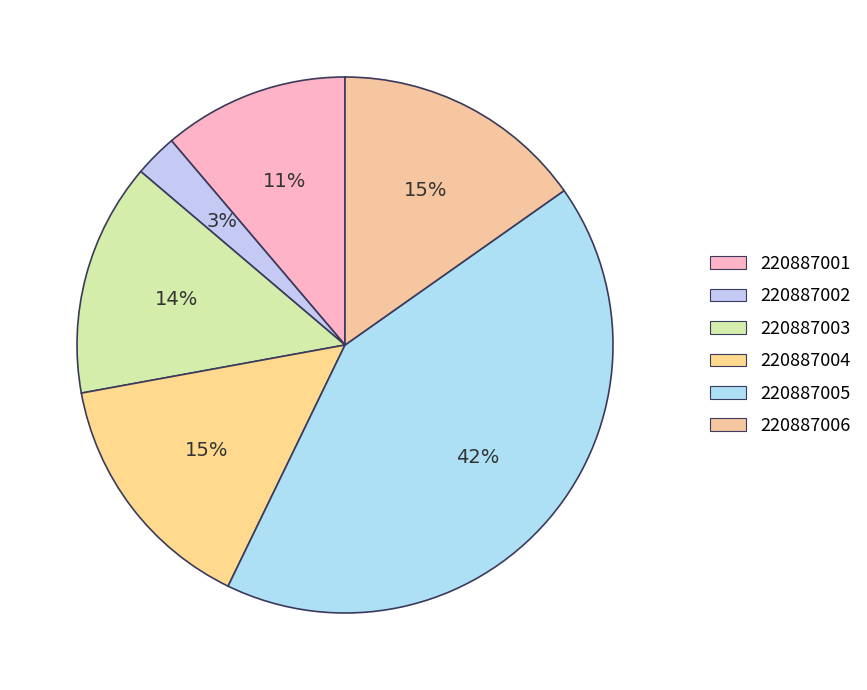

Is 220887004 the majority of the pie?

No